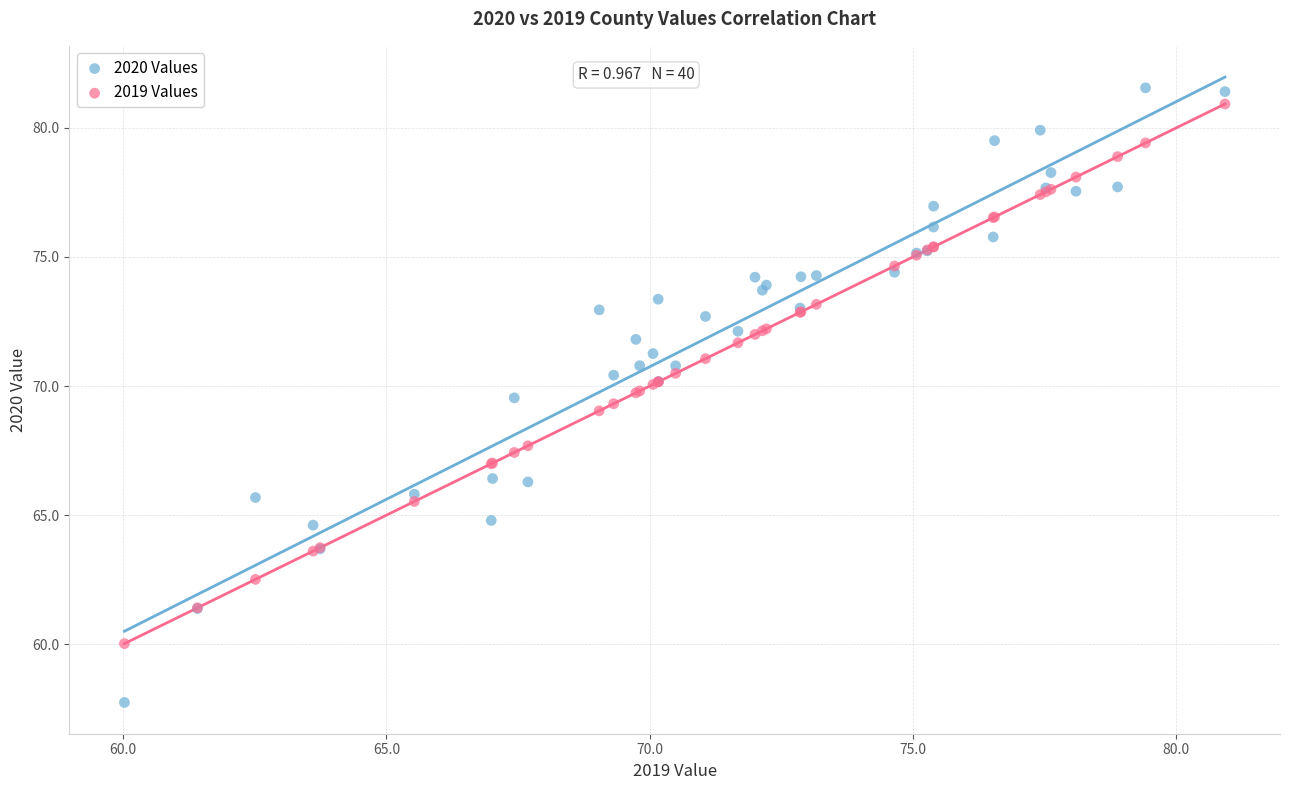

Which series reaches the maximum Y coordinate?

2020 Values